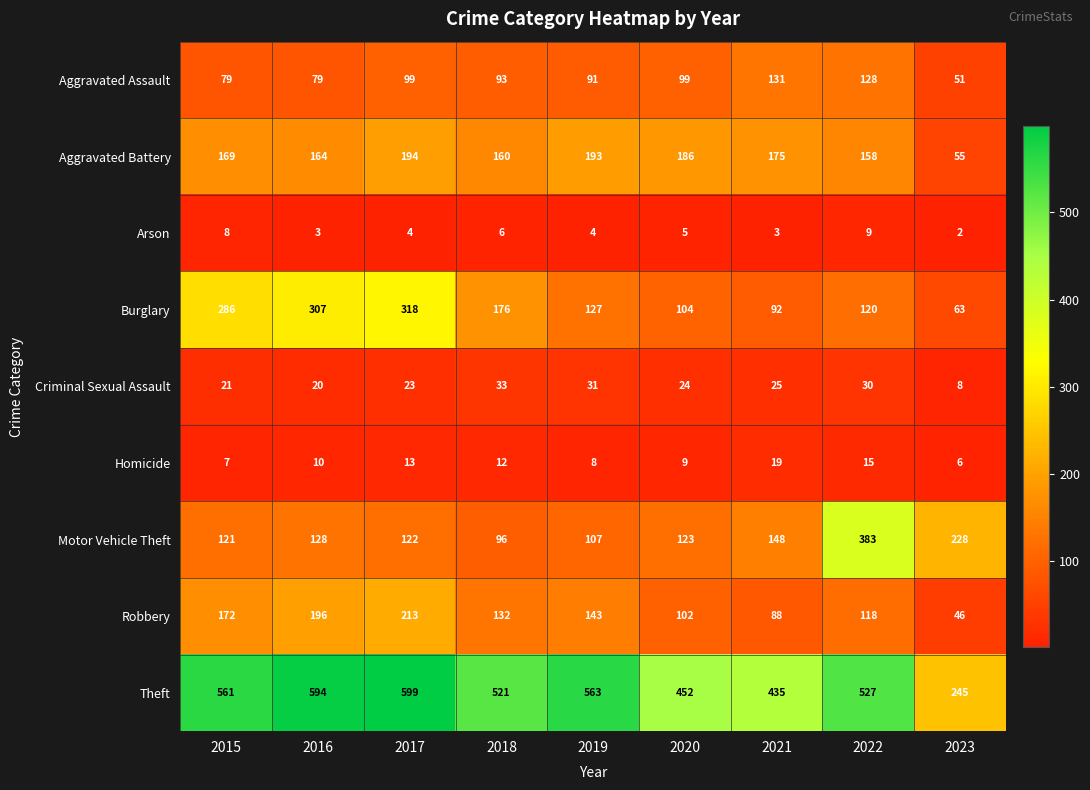

Read the Arson value at 2021.

3